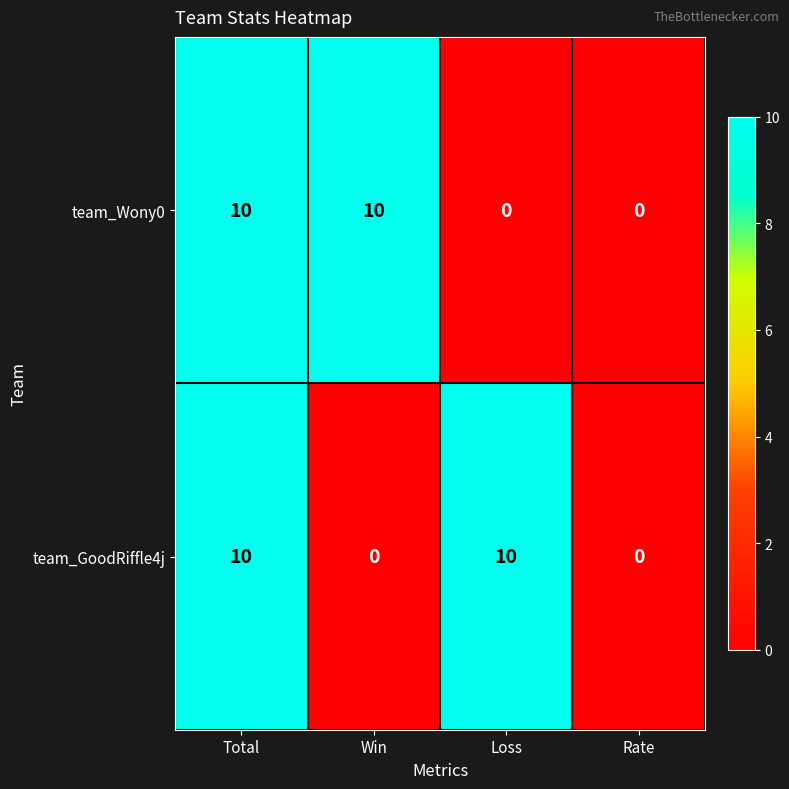

What is the approximate value of team_Wony0 at Total, to the nearest 5?

10